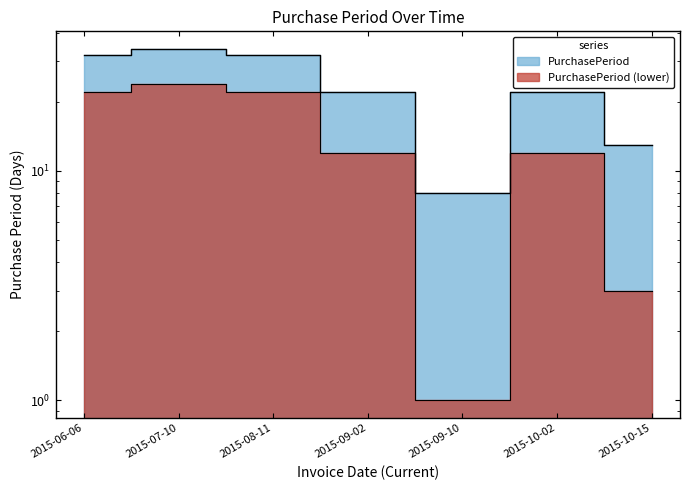

Where is the data nearest to the value 21?

2015-09-02